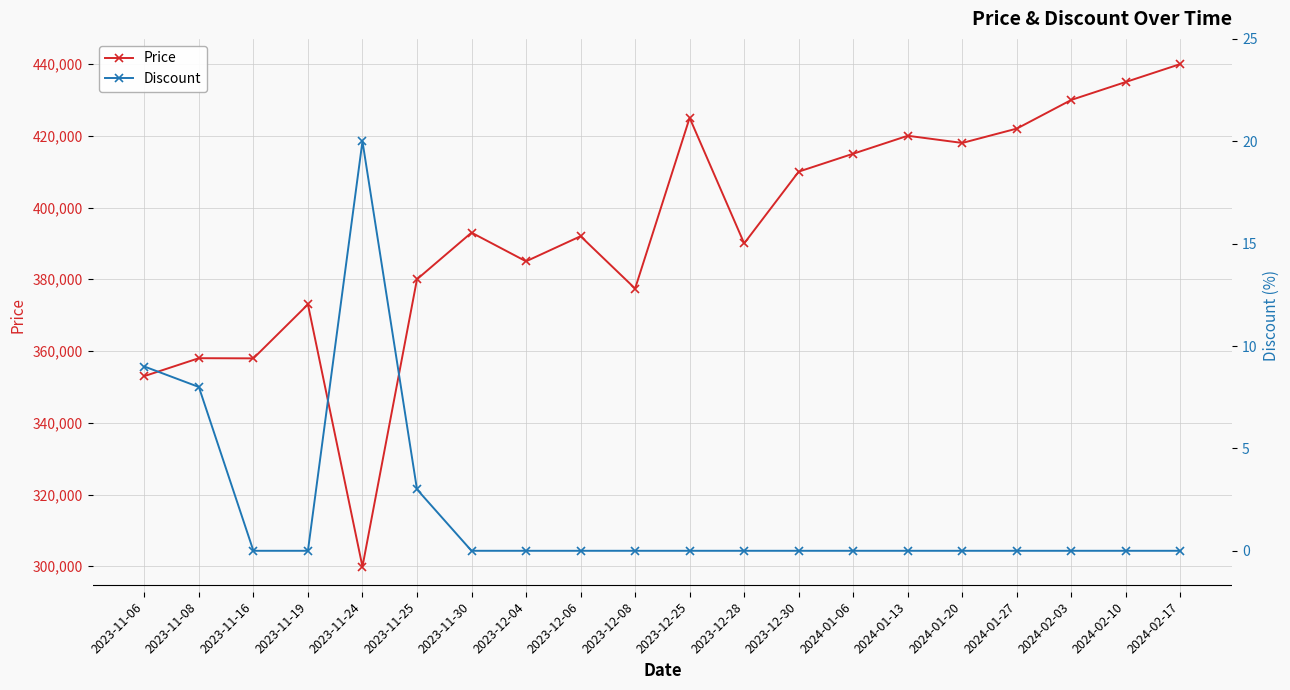

True or false: Discount and Price intersect in this chart.

False